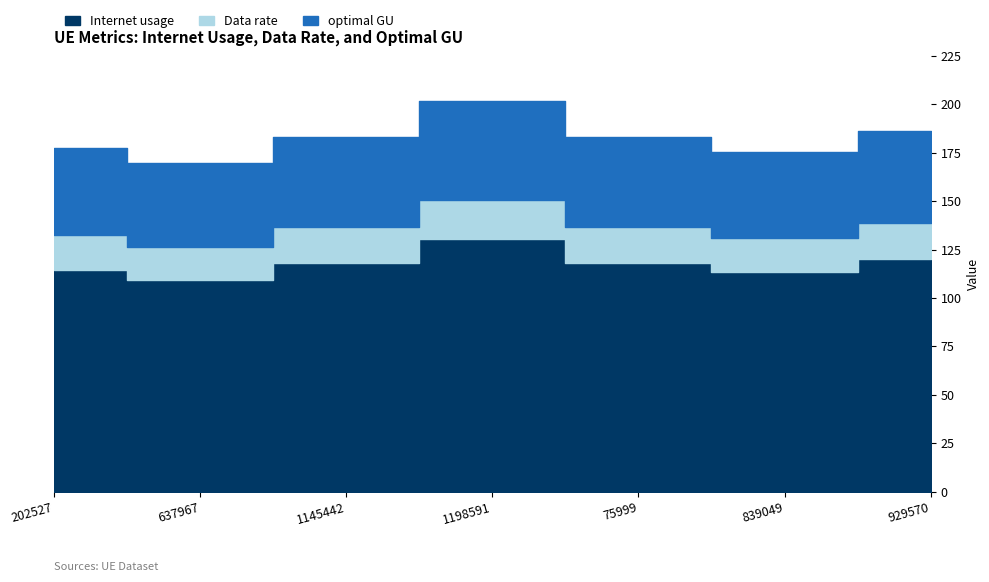

Rank the categories by Data rate value from lowest to highest.

637967, 839049, 202527, 75999, 1145442, 929570, 1198591